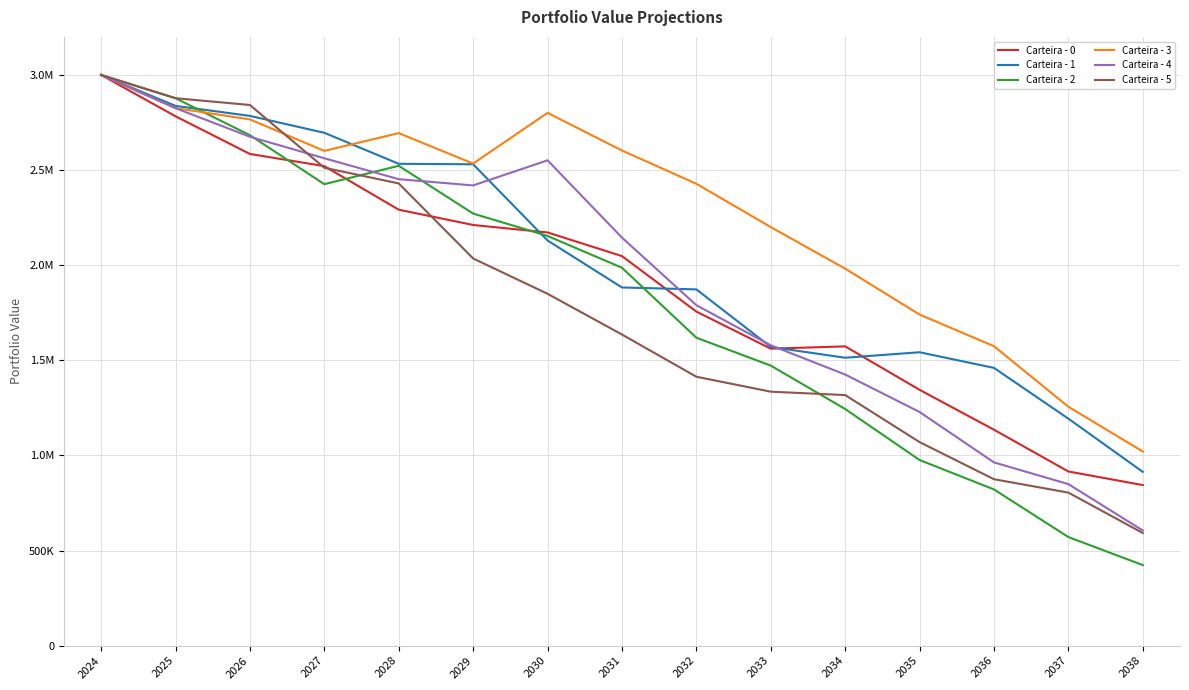

What is the value of the Carteira - 3 point at the 7th from the left?

2800721.2